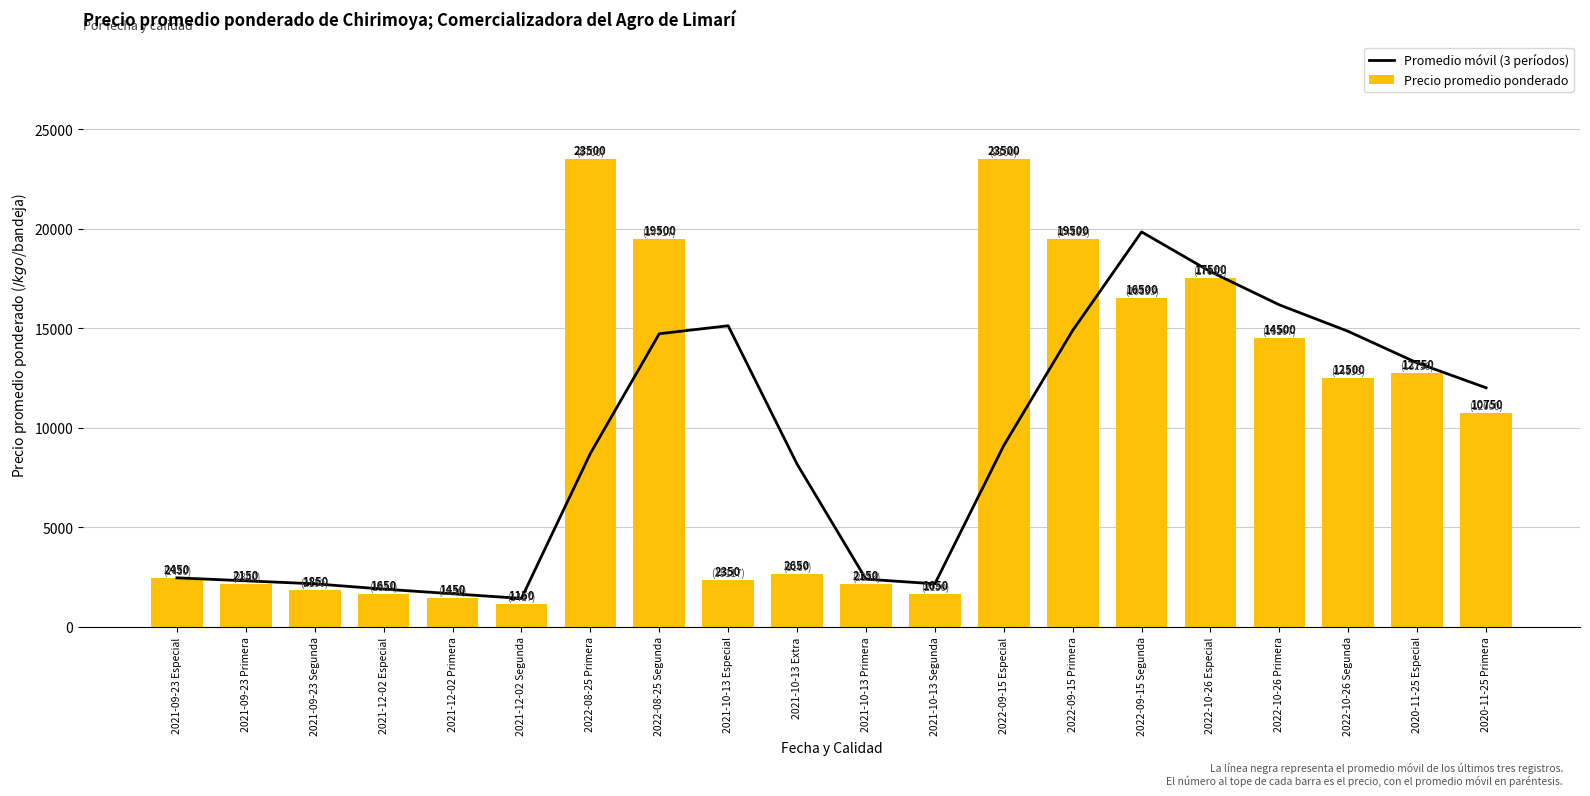

How many values in the Promedio móvil (3 períodos) series exceed 9100?

9